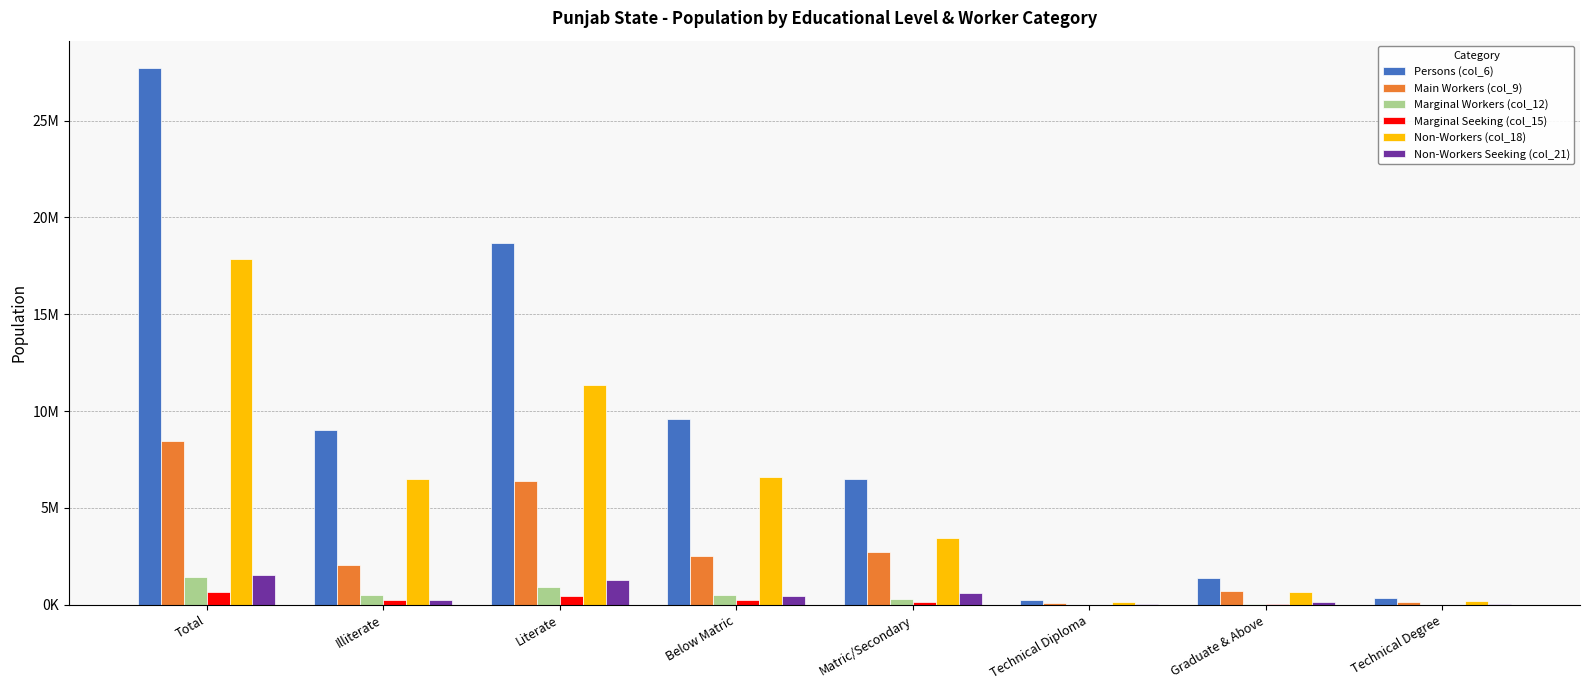

Rank the series by their maximum value, from highest to lowest.

Persons (col_6), Non-Workers (col_18), Main Workers (col_9), Non-Workers Seeking (col_21), Marginal Workers (col_12), Marginal Seeking (col_15)